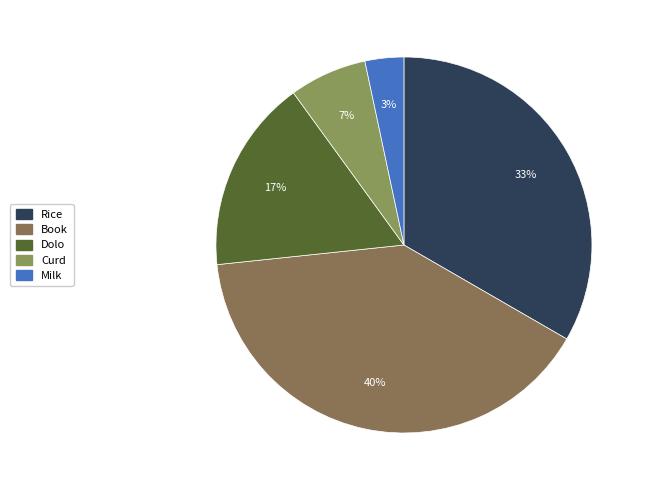

What percentage is the Book slice, to the nearest percent?

40%